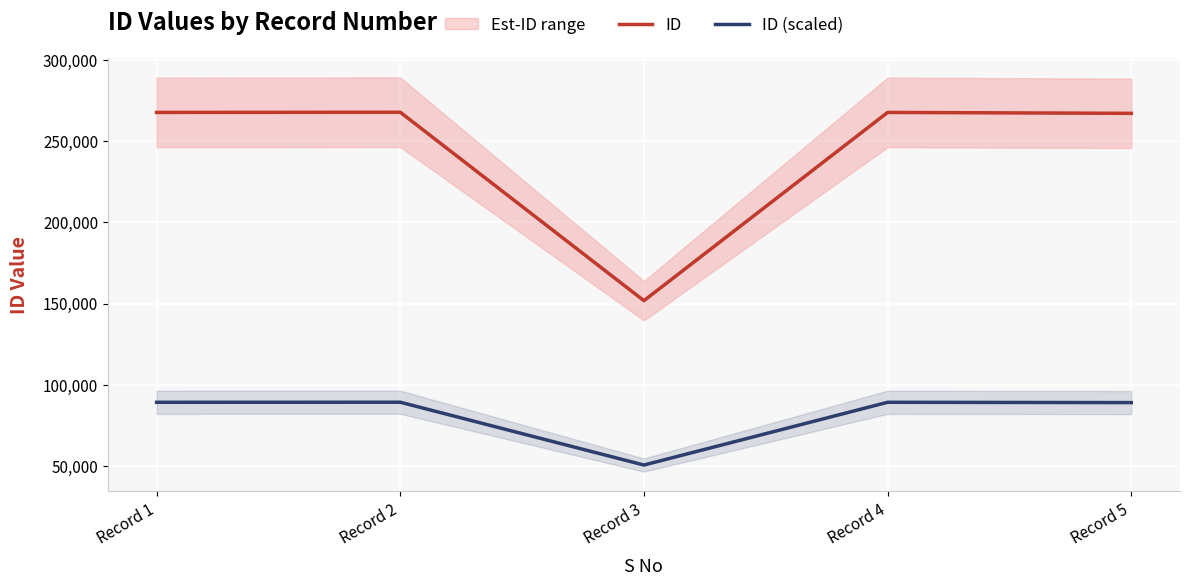

What is the total value across all series at Record 1?

356986.7